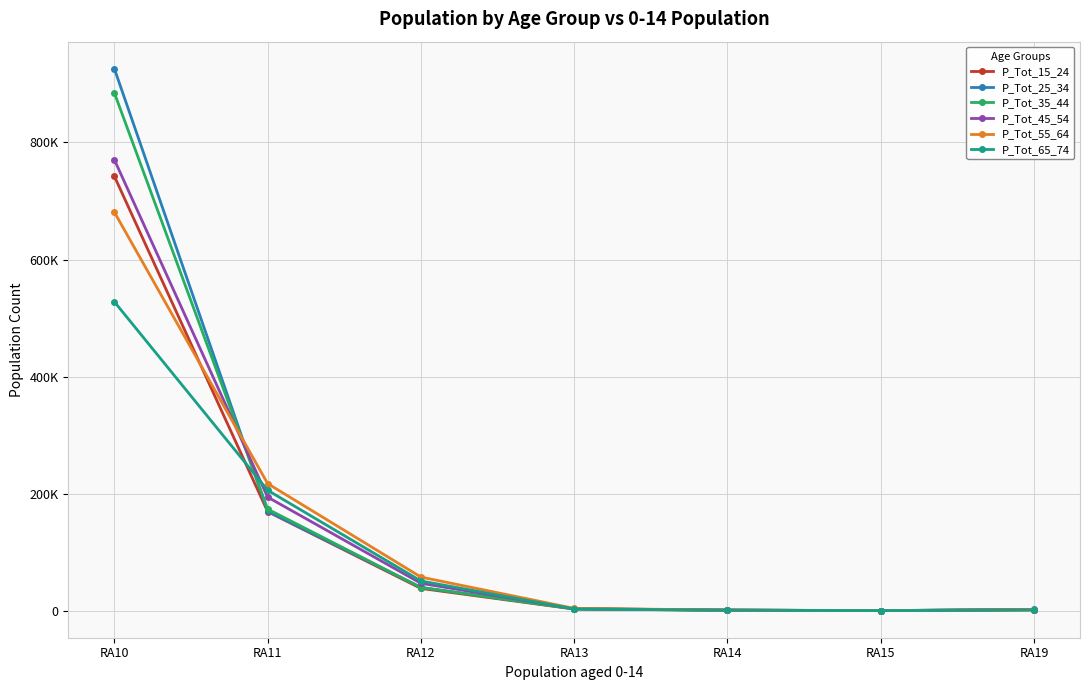

Is this an area chart (filled region under the line)?

No